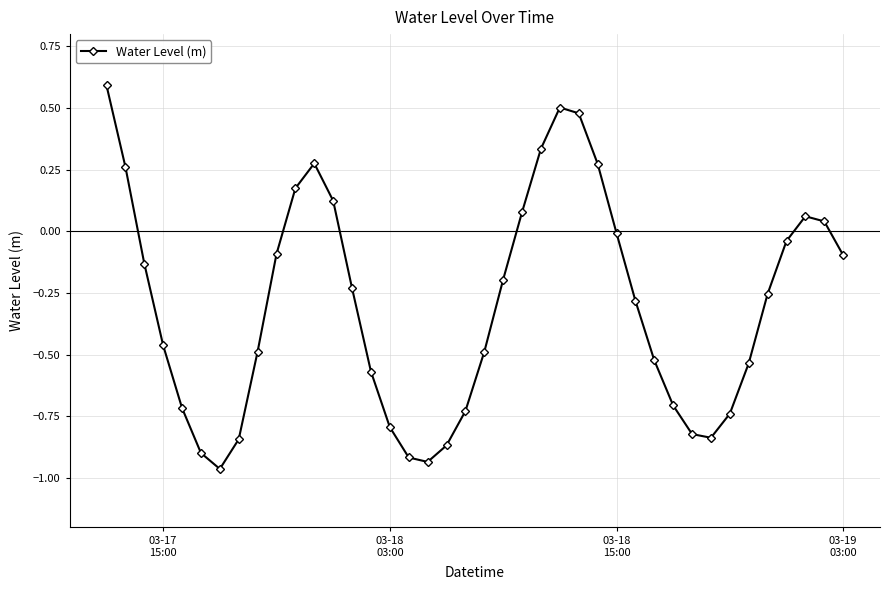

What is the sum of all values?

-12.0